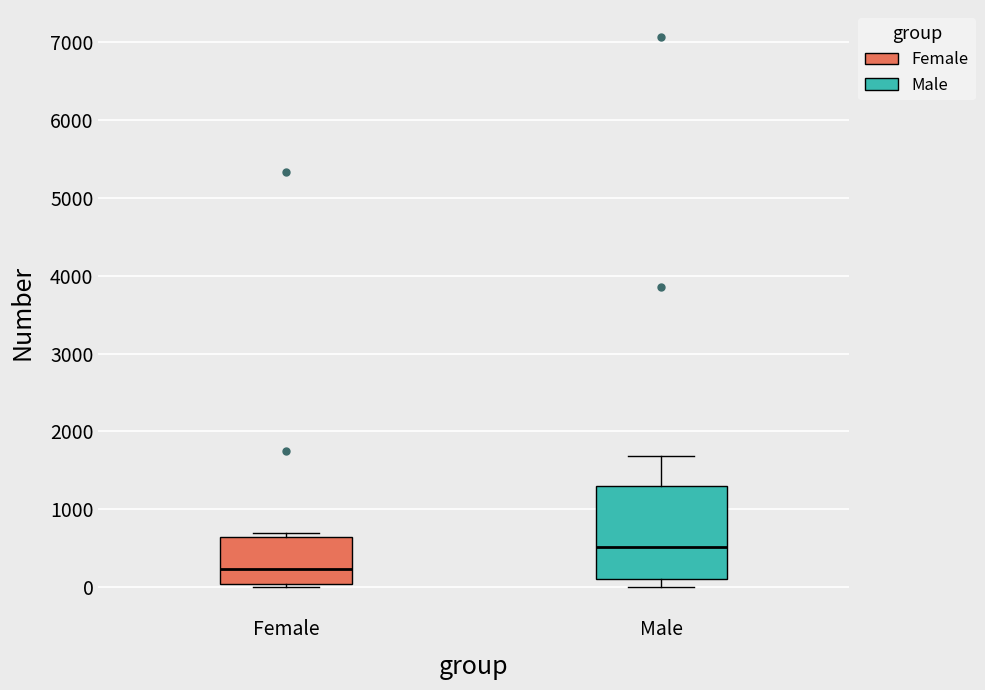

Comparing the boxes themselves (not the whiskers), which one is the tallest?

Male